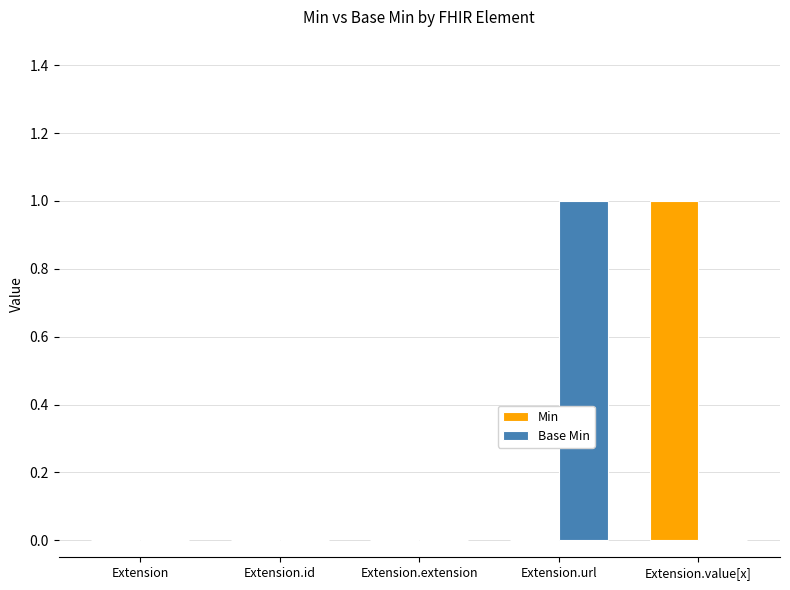

The Base Min series shows 1 at Extension.url. True or false?

True